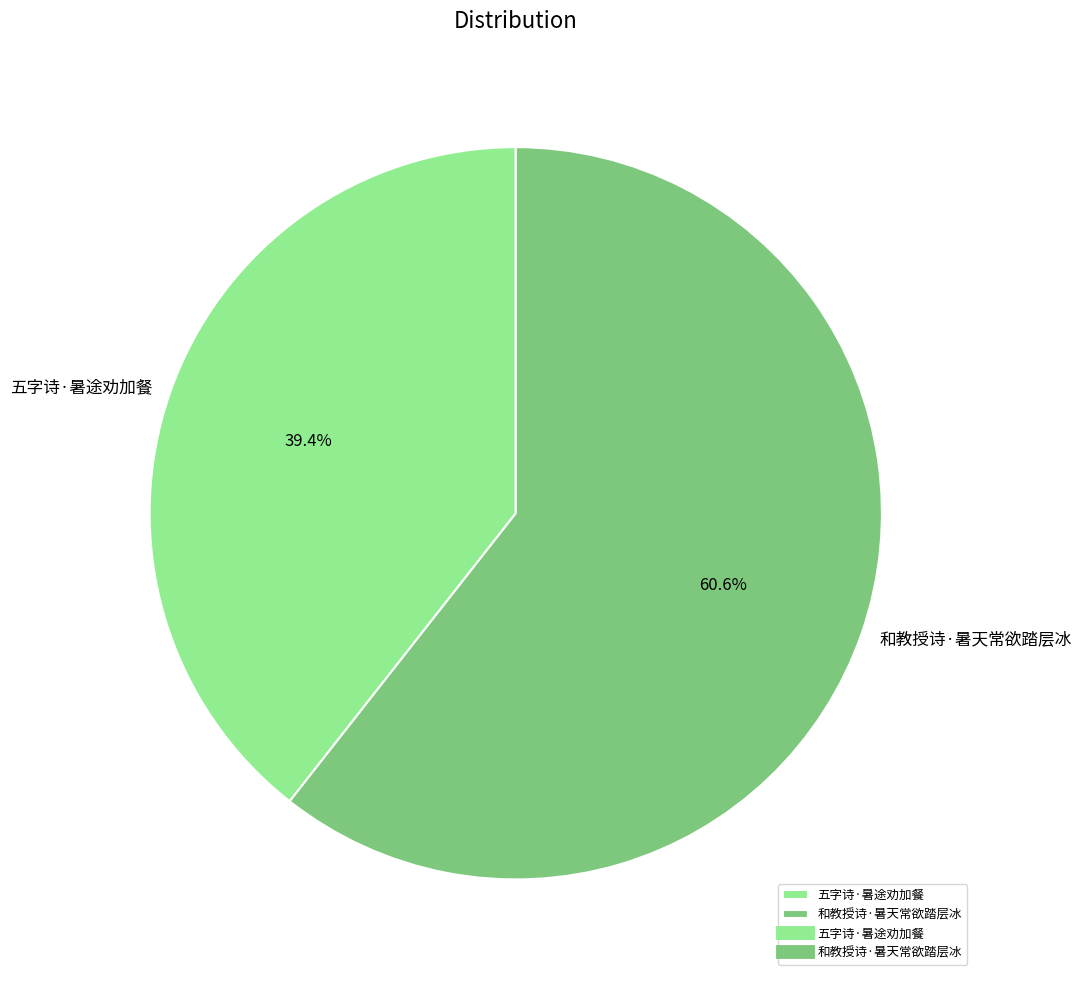

To the nearest percent, what portion does 五字诗·暑途劝加餐 represent?

39%